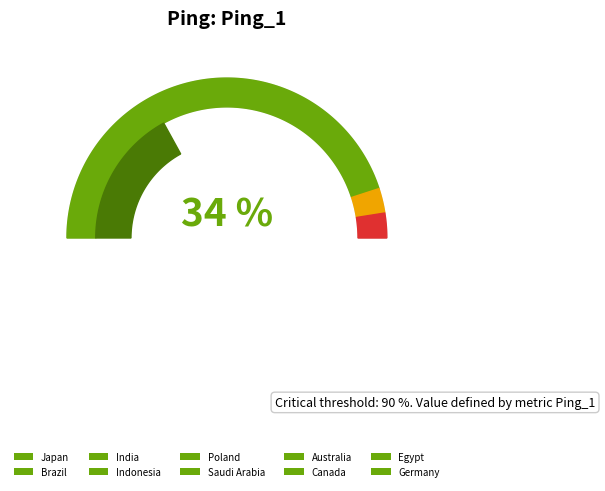

What percentage is the Australia slice, to the nearest percent?

4%